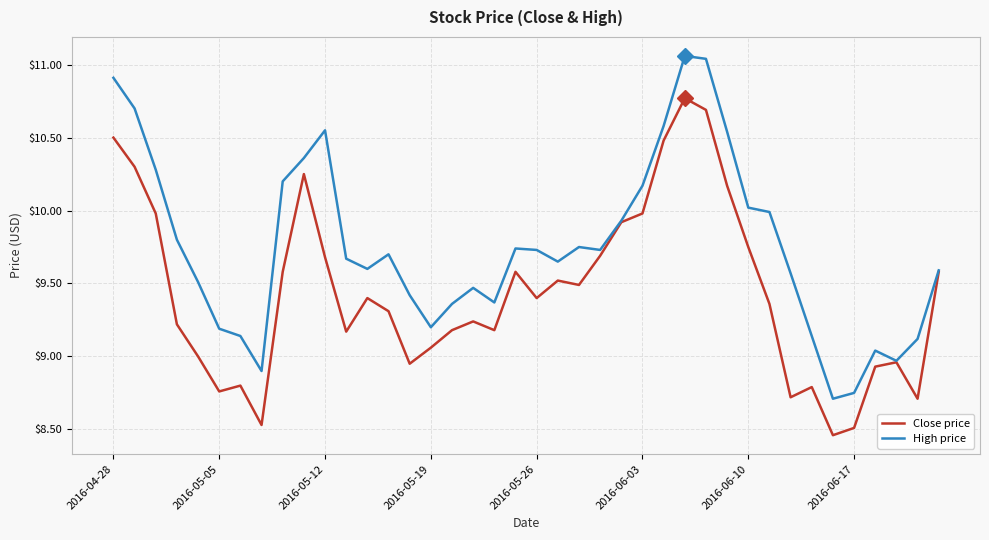

What is the minimum value for High price?

8.7